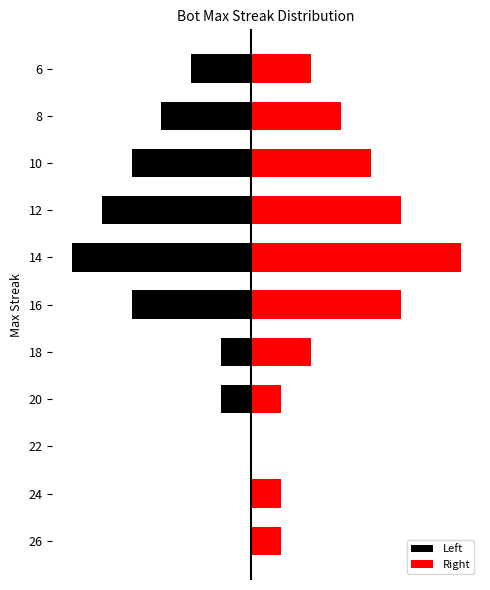

The value of Left at 24 is 2. True or false?

False